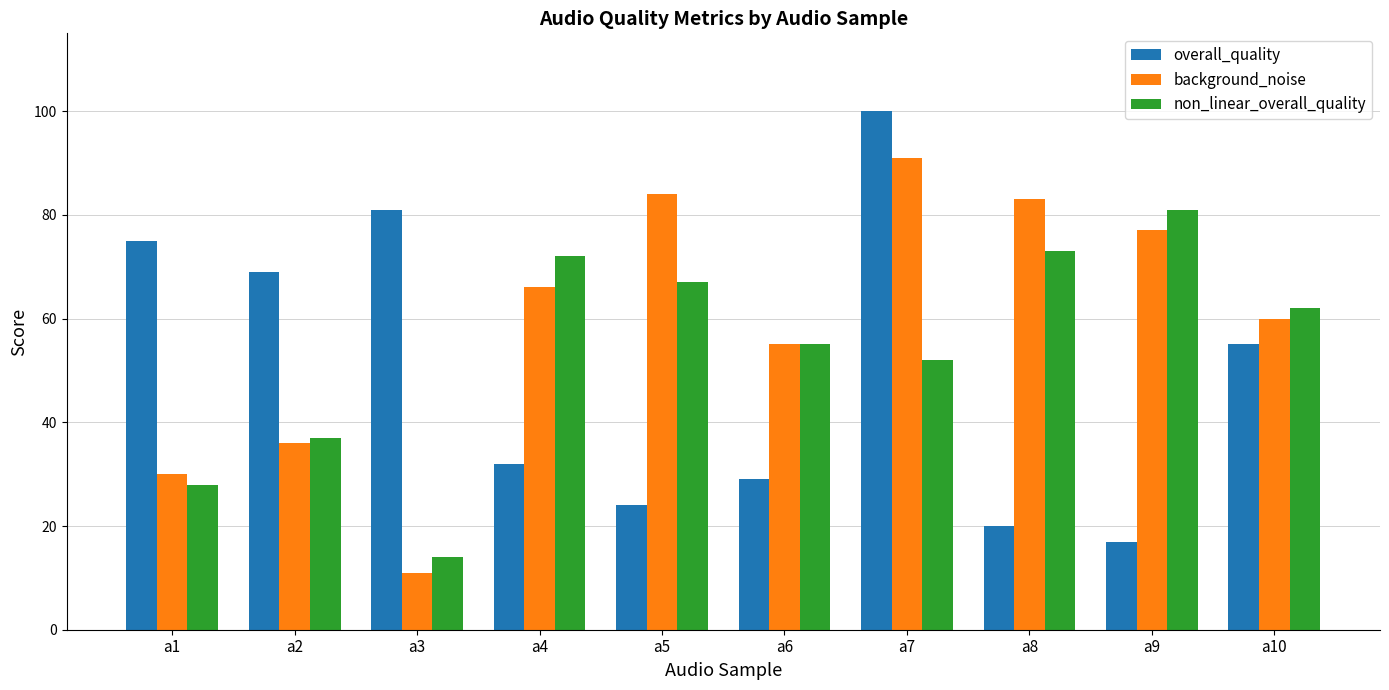

What is the maximum value for background_noise?

91